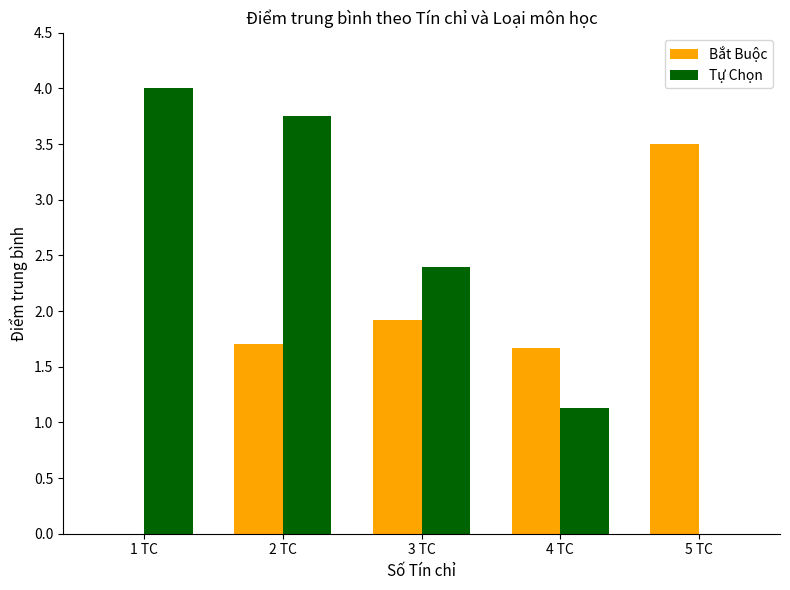

Which series has the largest total across all categories?

Tự Chọn